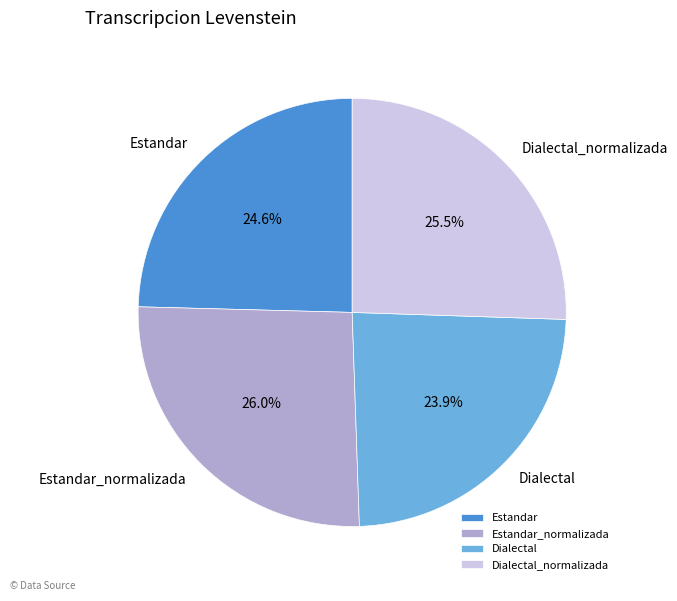

Is there any slice that represents more than half of the pie?

No